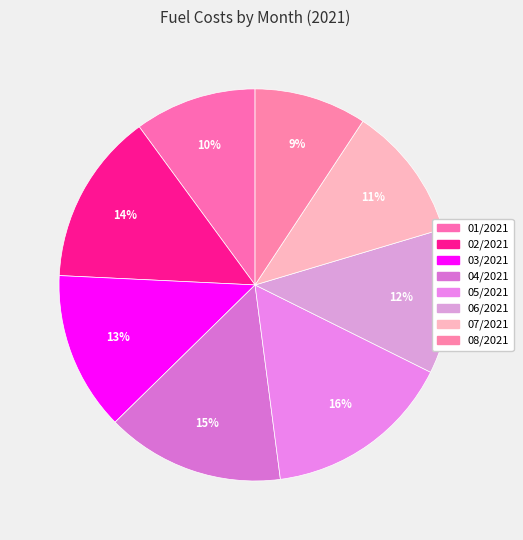

What percentage is the 01/2021 slice, to the nearest percent?

10%